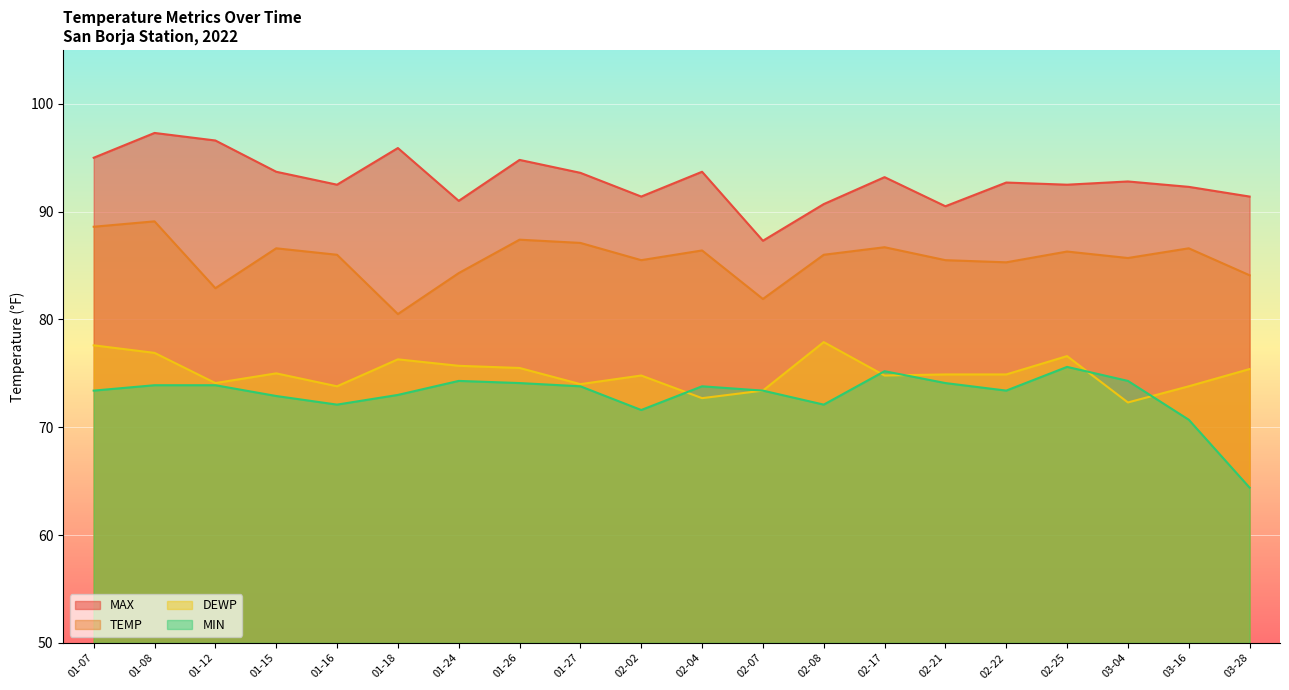

At which category is the sum across all series the highest?

01-08